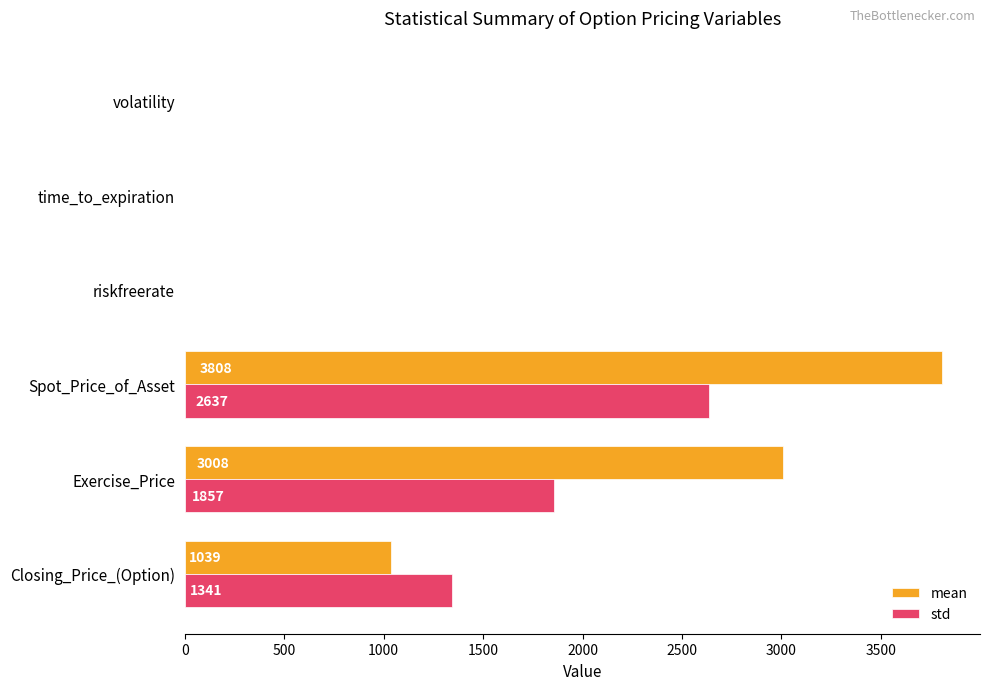

Which series has the largest total across all categories?

mean